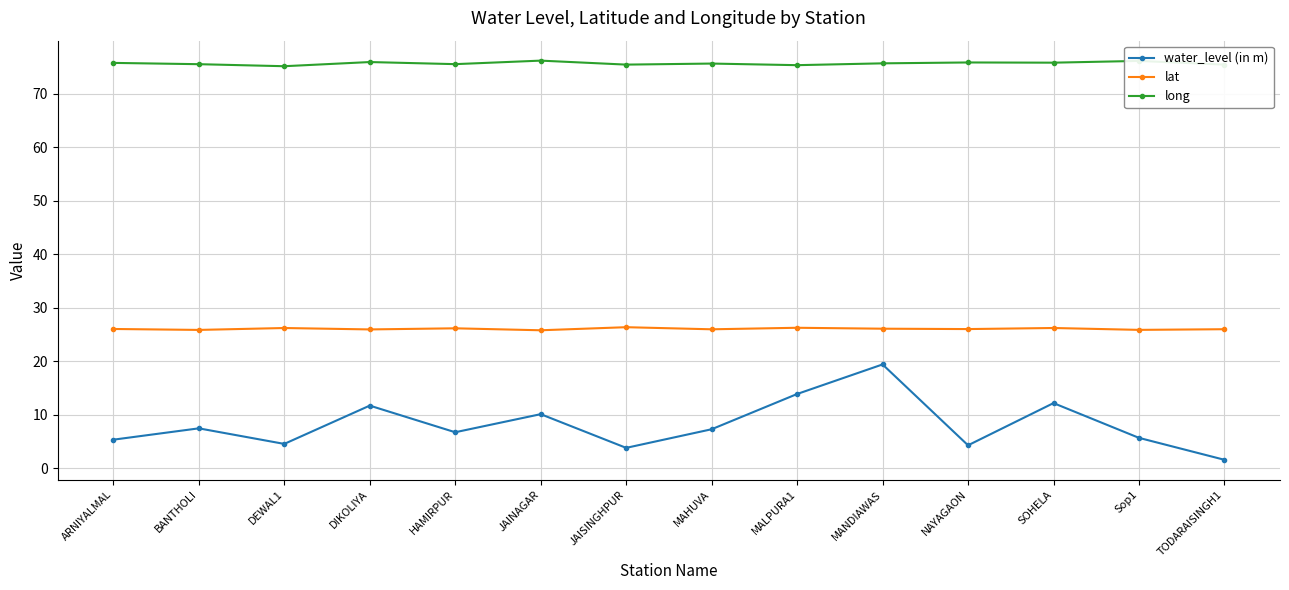

Where is water_level (in m) nearest to the value 10?

JAINAGAR